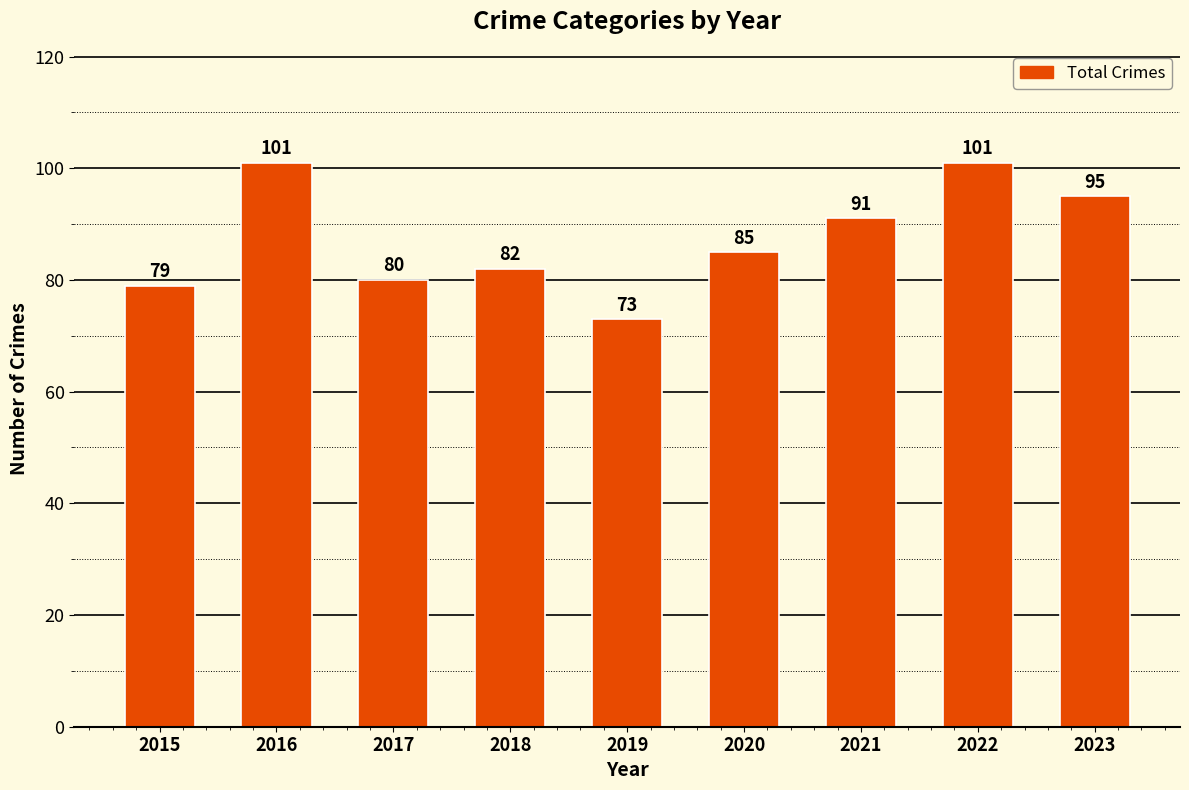

What is the difference between the values at 2018 and 2019?

9